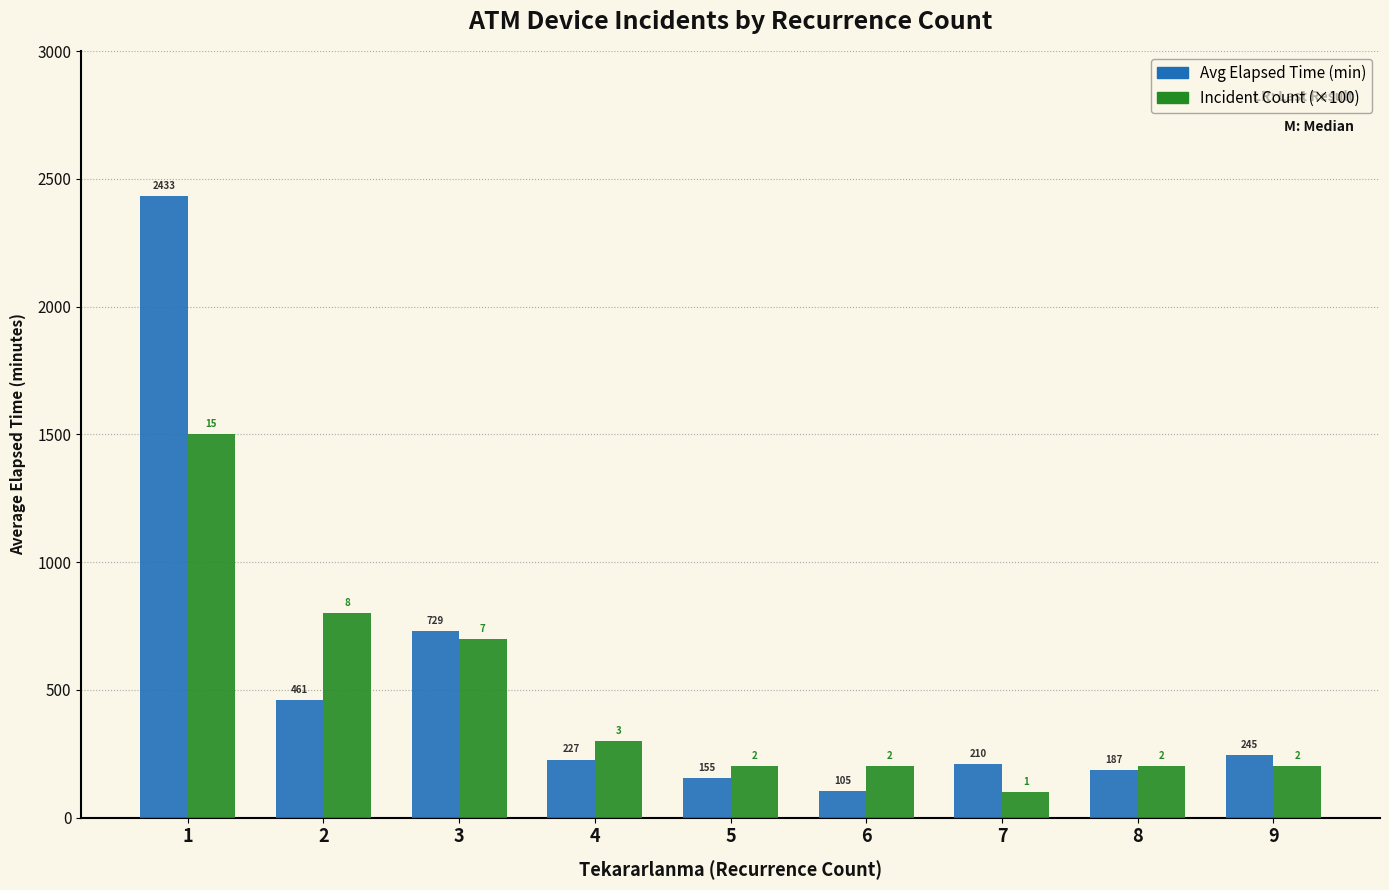

Which series has the largest total across all categories?

Avg Elapsed Time (min)